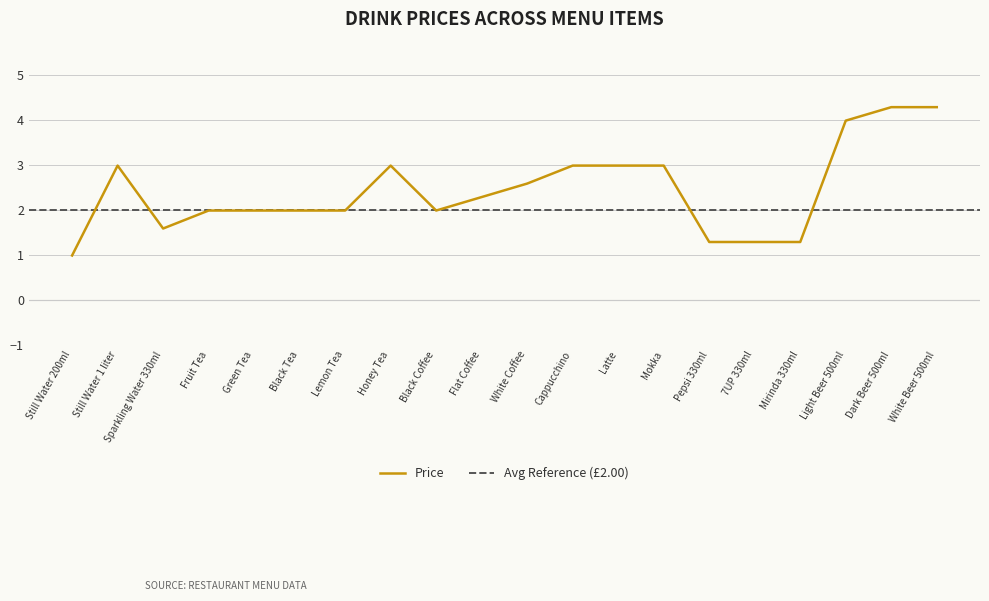

What is the ratio of the value at Honey Tea to the value at Flat Coffee?

1.3